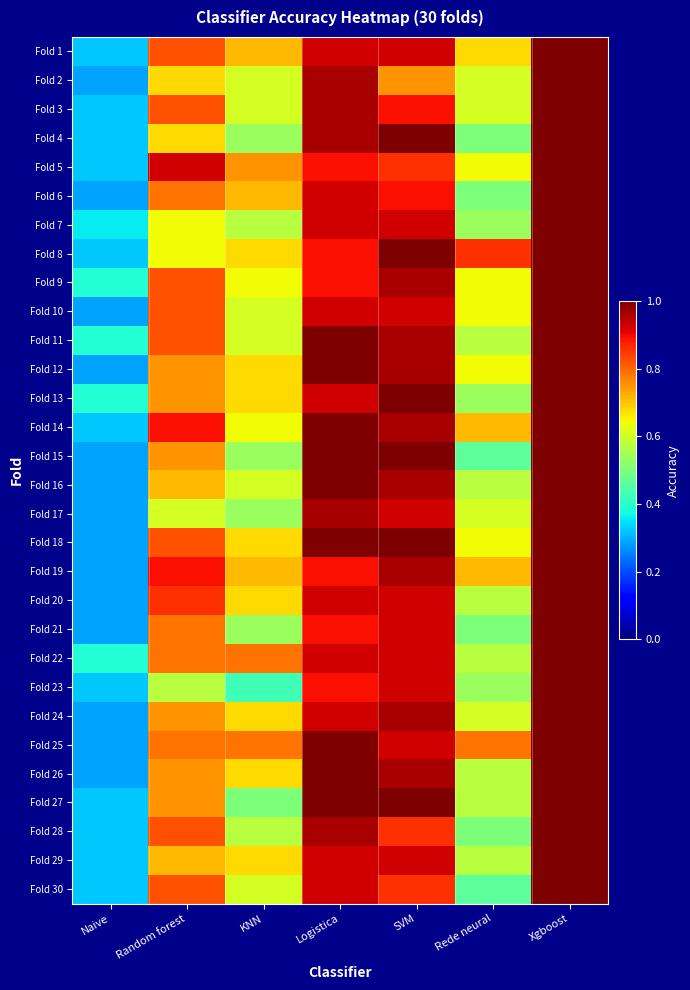

How many distinct data groups are displayed?

30